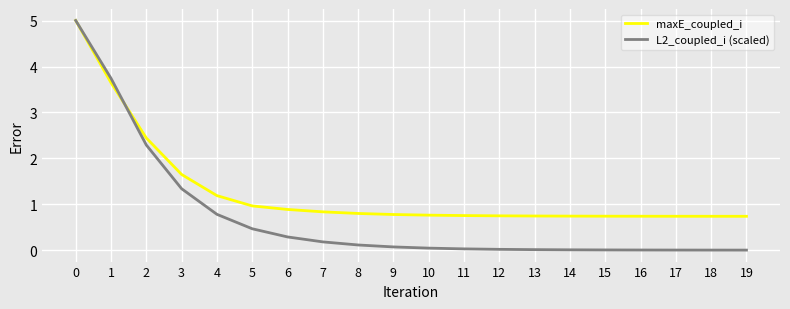

The value of maxE_coupled_i at 16 is 1.2. True or false?

False